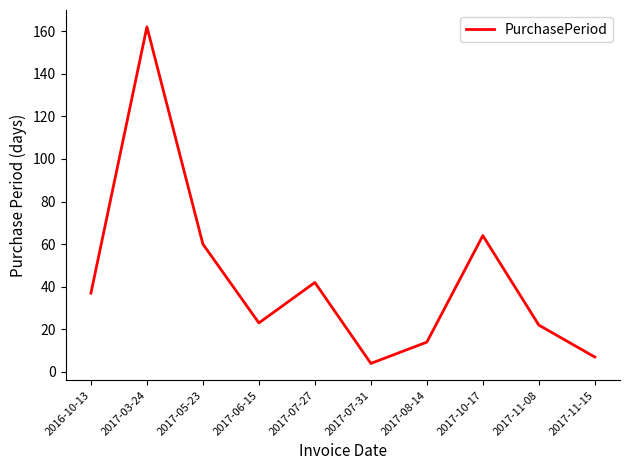

What position from the right is 2017-07-27?

6